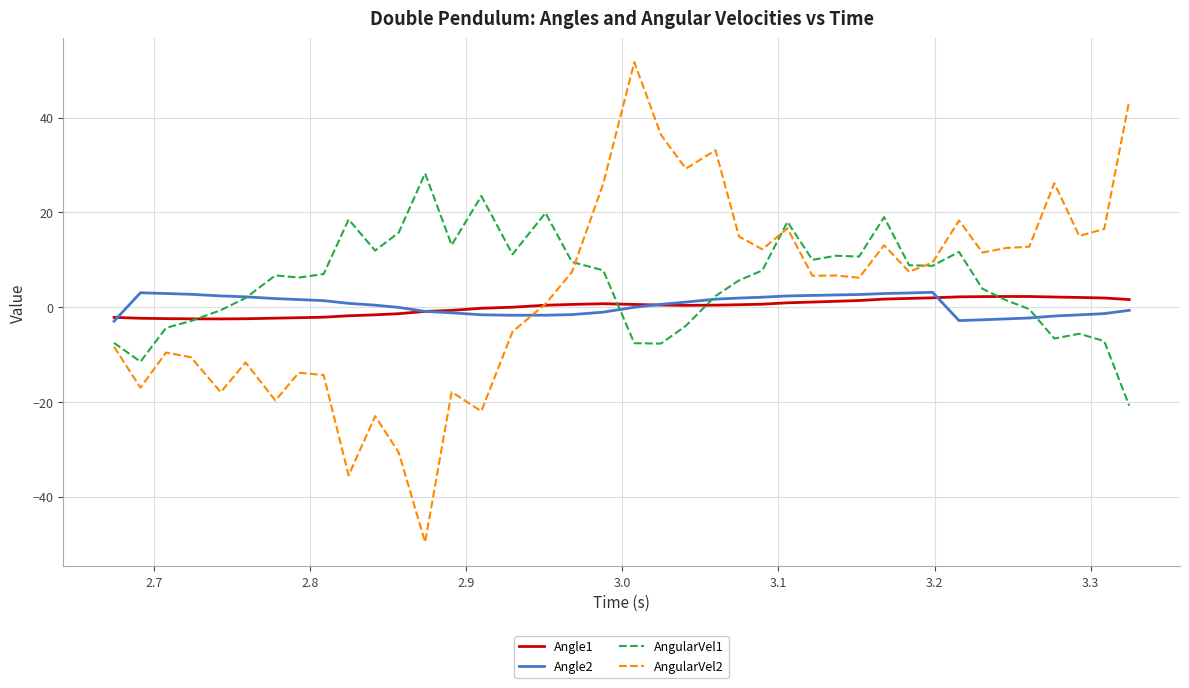

Which series has the largest range (max minus min)?

AngularVel2